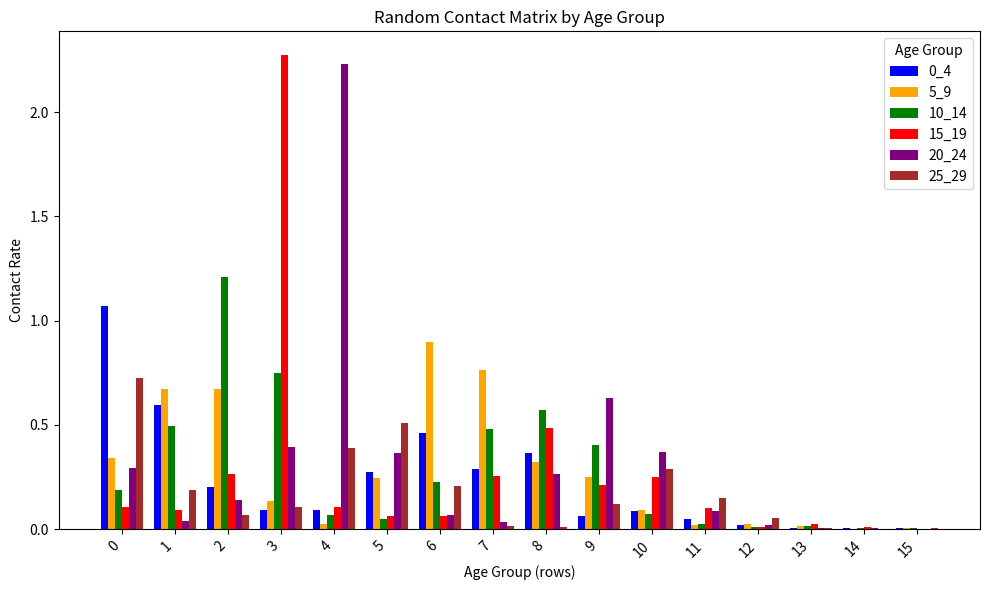

Does the chart contain stacked bars?

No